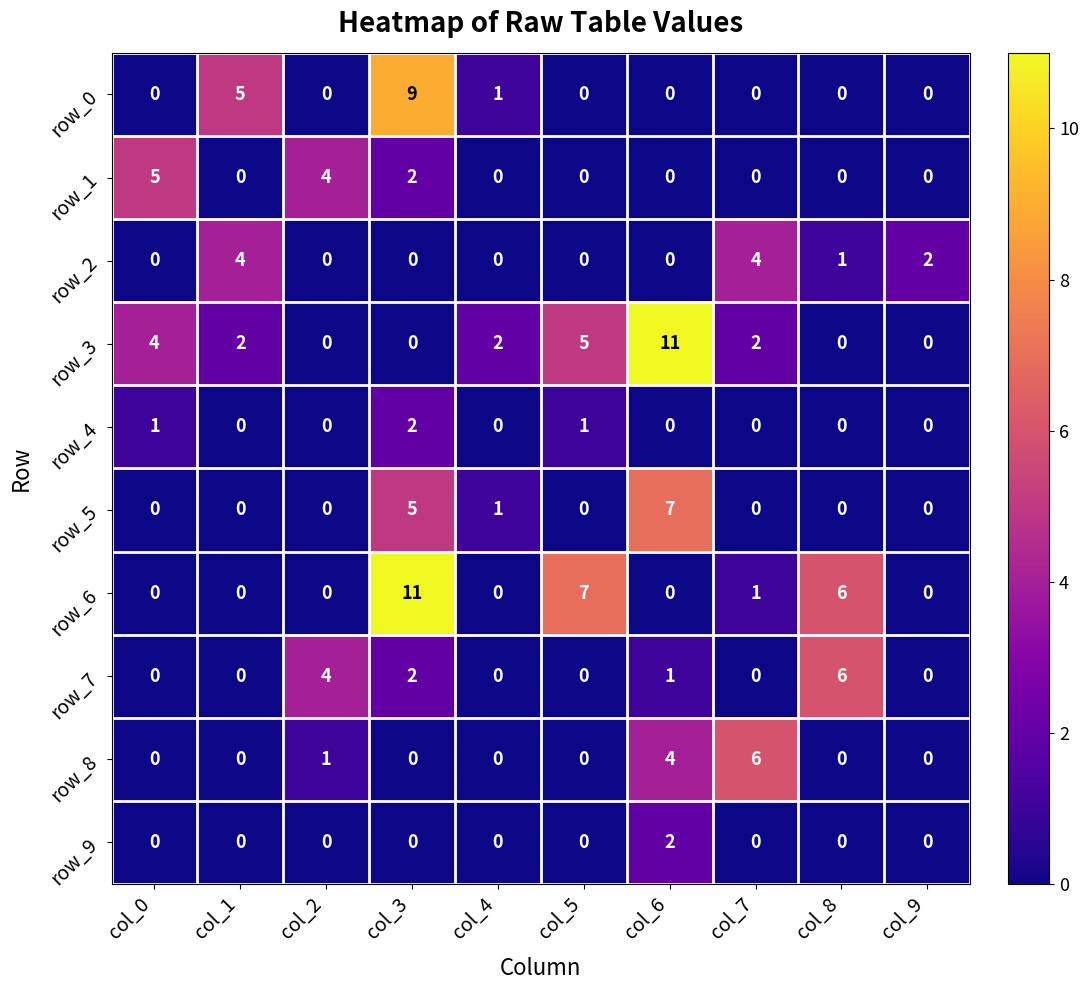

Count the row_4 values in the range 0 to 1.

9